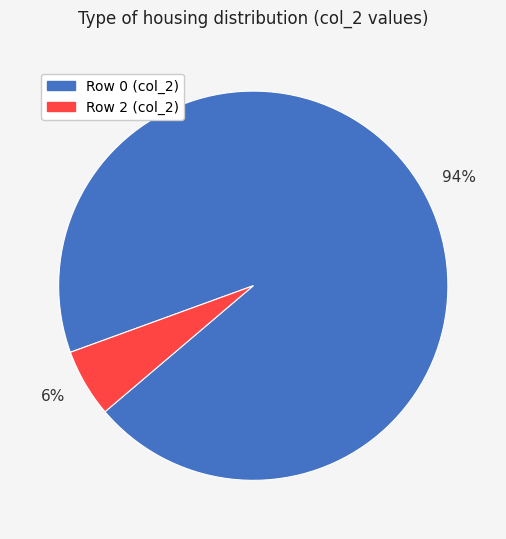

Is there a majority slice in this chart?

Yes